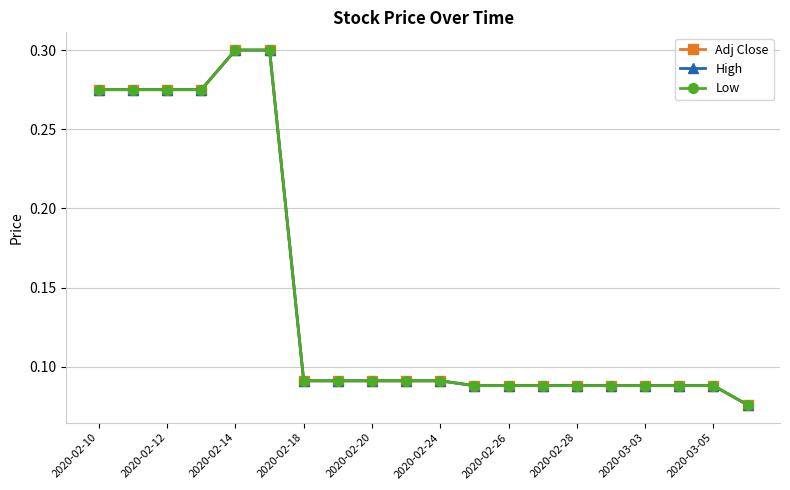

How many lines are shown in the chart?

3